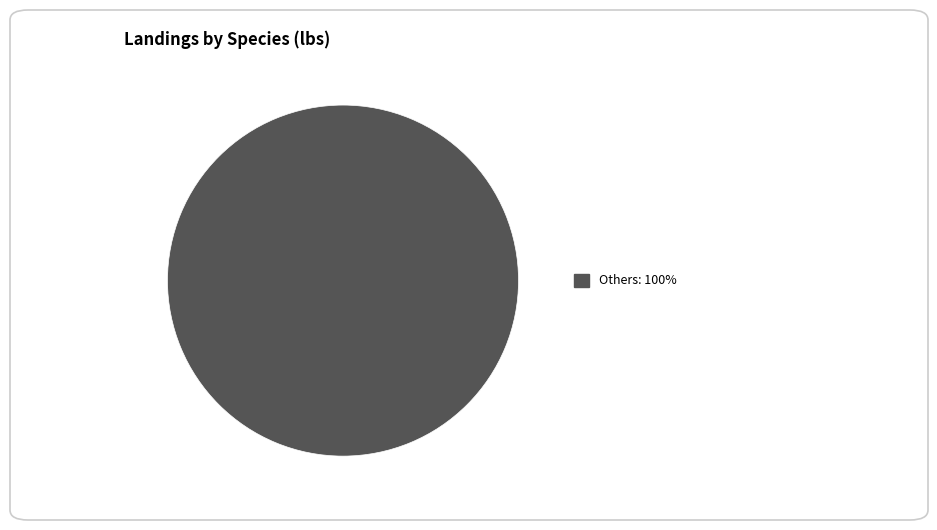

Does any single category account for the majority?

Yes